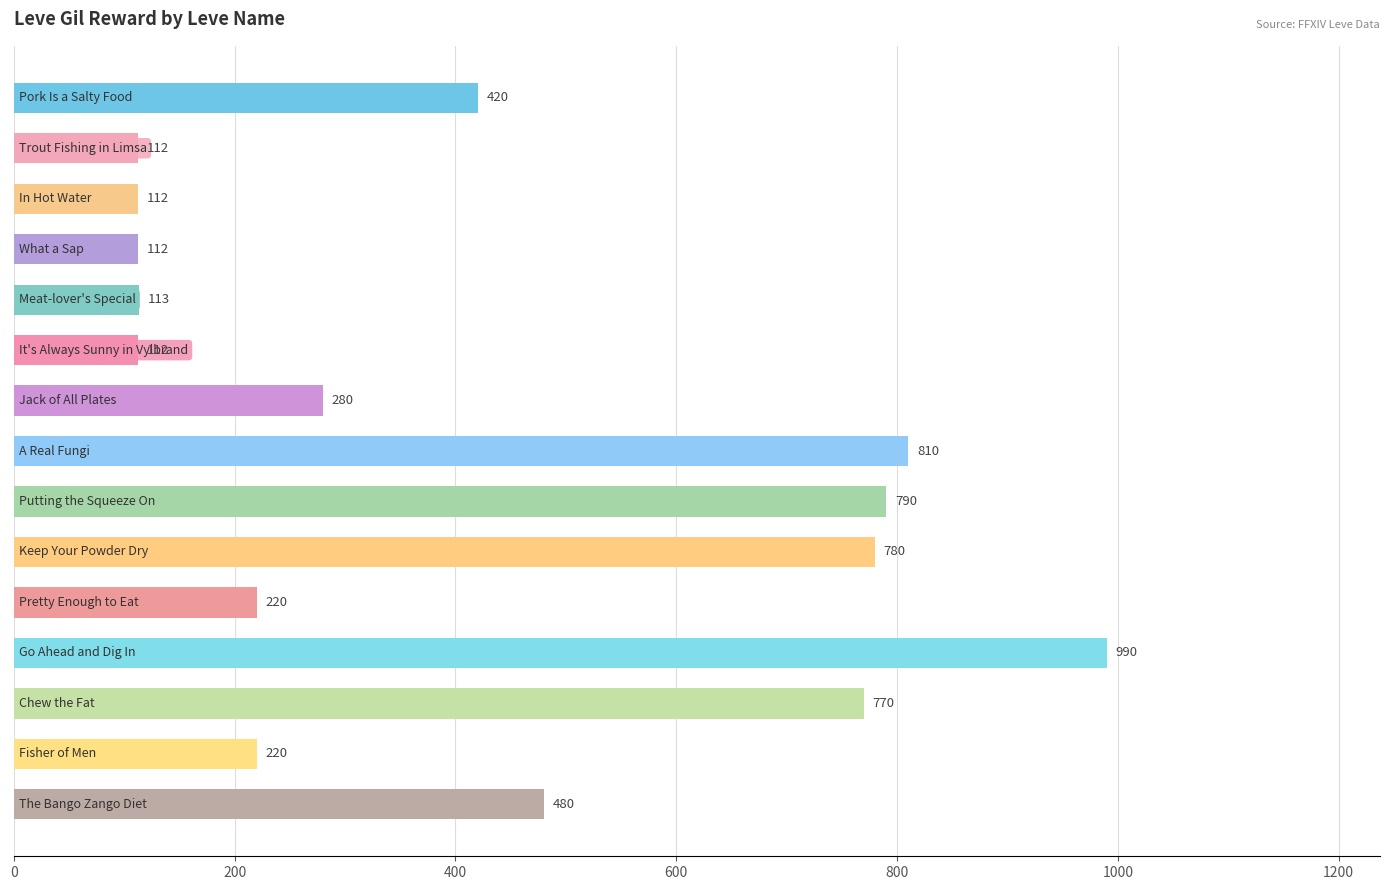

What is the smallest value displayed?

112